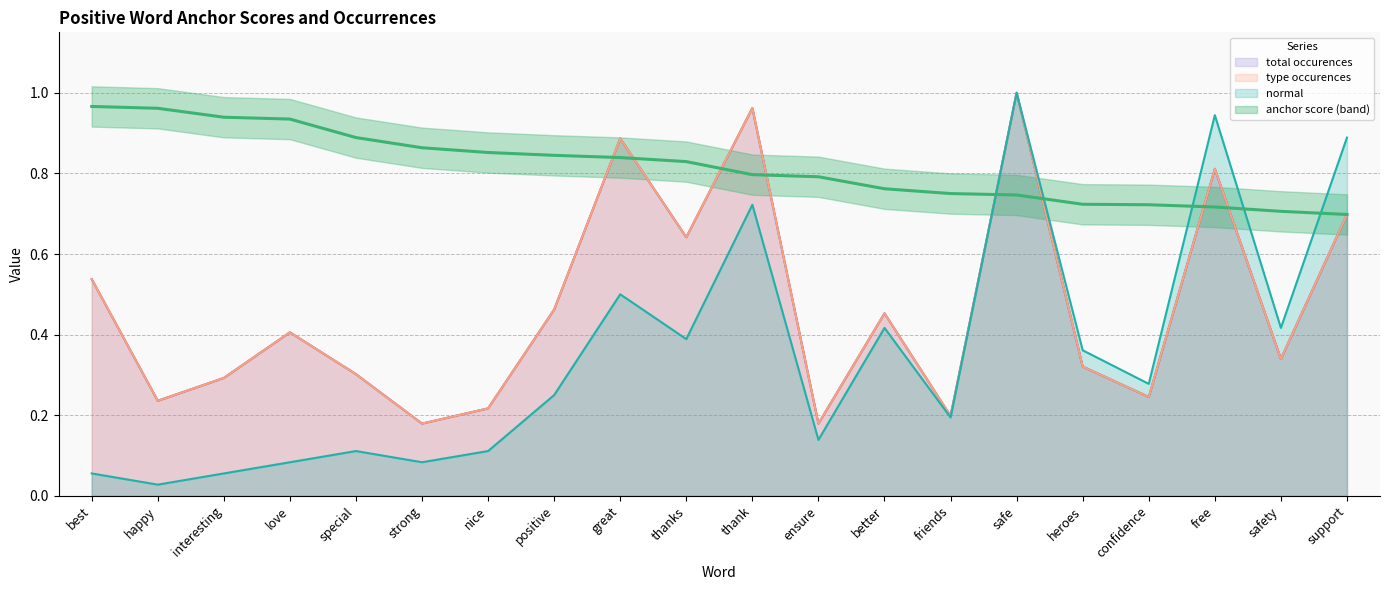

At which category is the sum across all series the highest?

safe